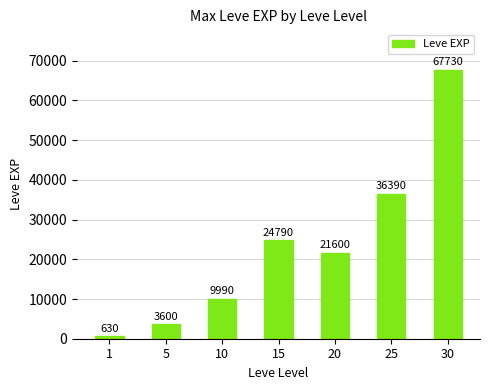

At which label is the value closest to 34180?

25